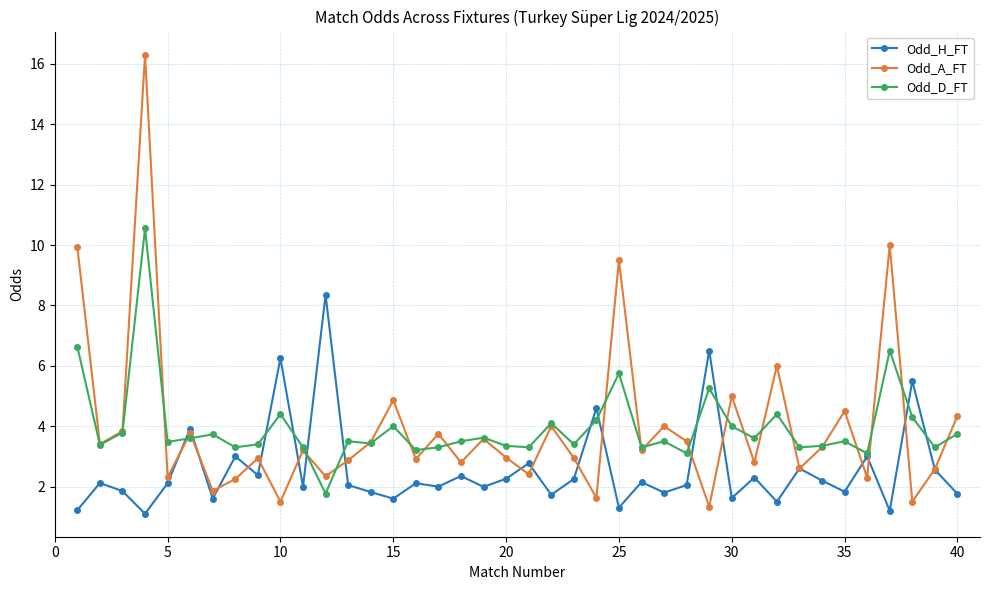

Which series has the largest range (max minus min)?

Odd_A_FT